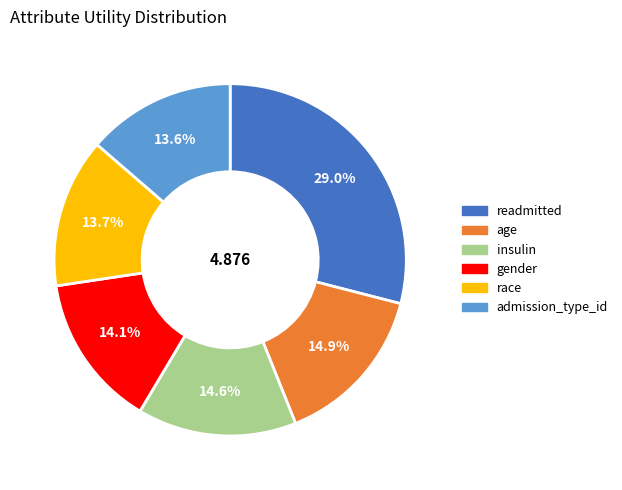

How many segments does this pie chart have?

6